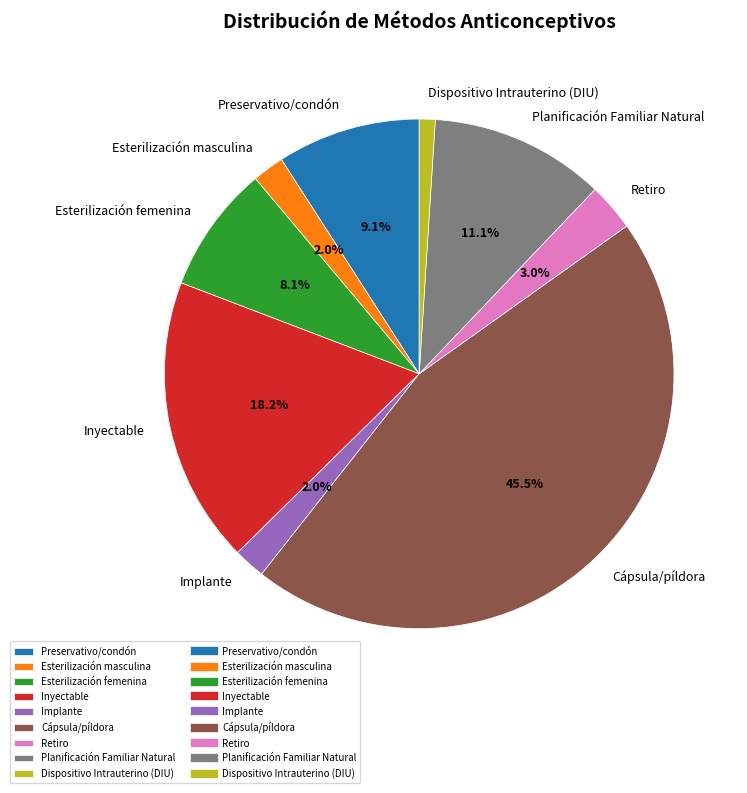

True or false: Dispositivo Intrauterino (DIU) accounts for 1% of the total.

True